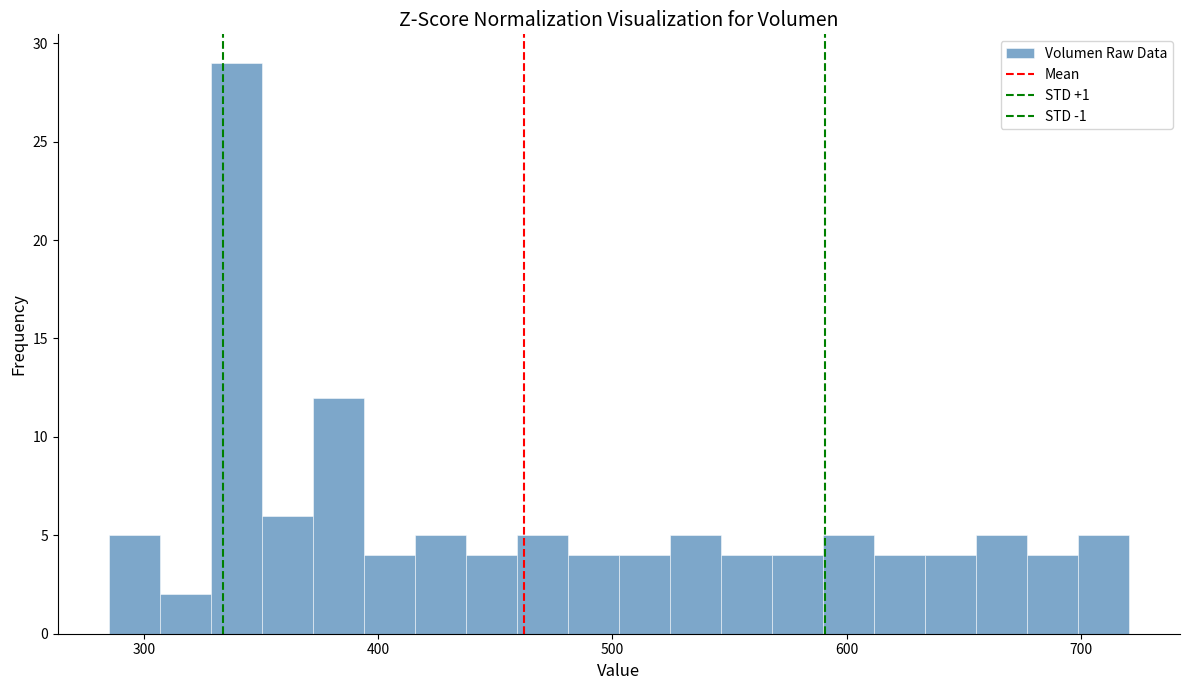

Around what value on the x-axis is the tallest bar? Give the approximate position of its centre, as read against the axis.

340